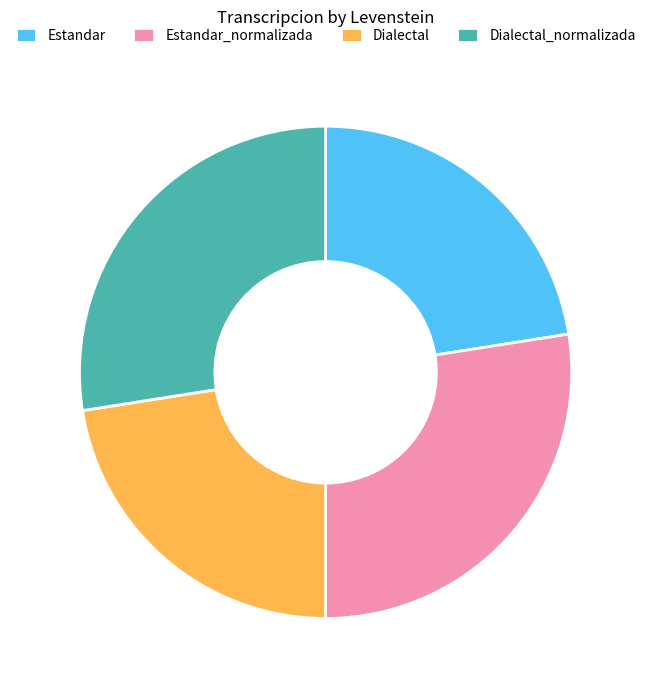

Is Dialectal_normalizada the majority of the pie?

No